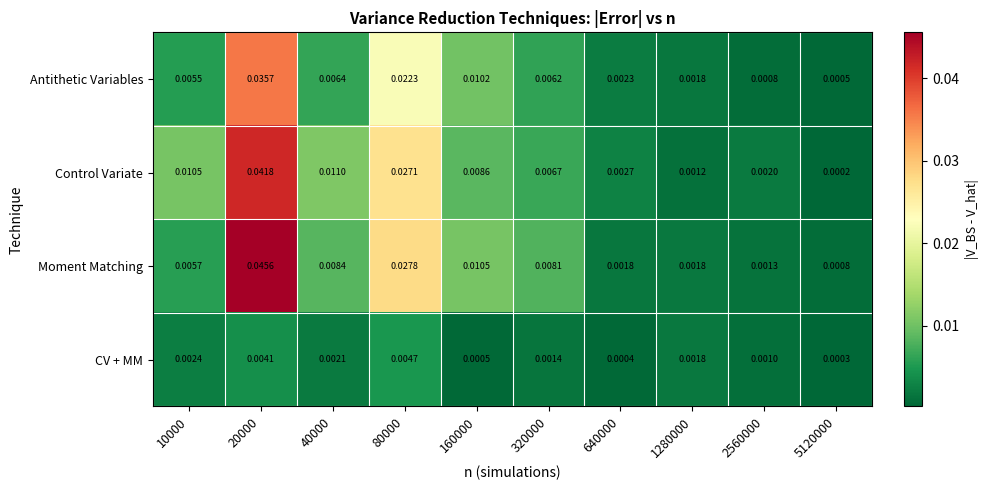

Which series has the widest spread of values?

Moment Matching